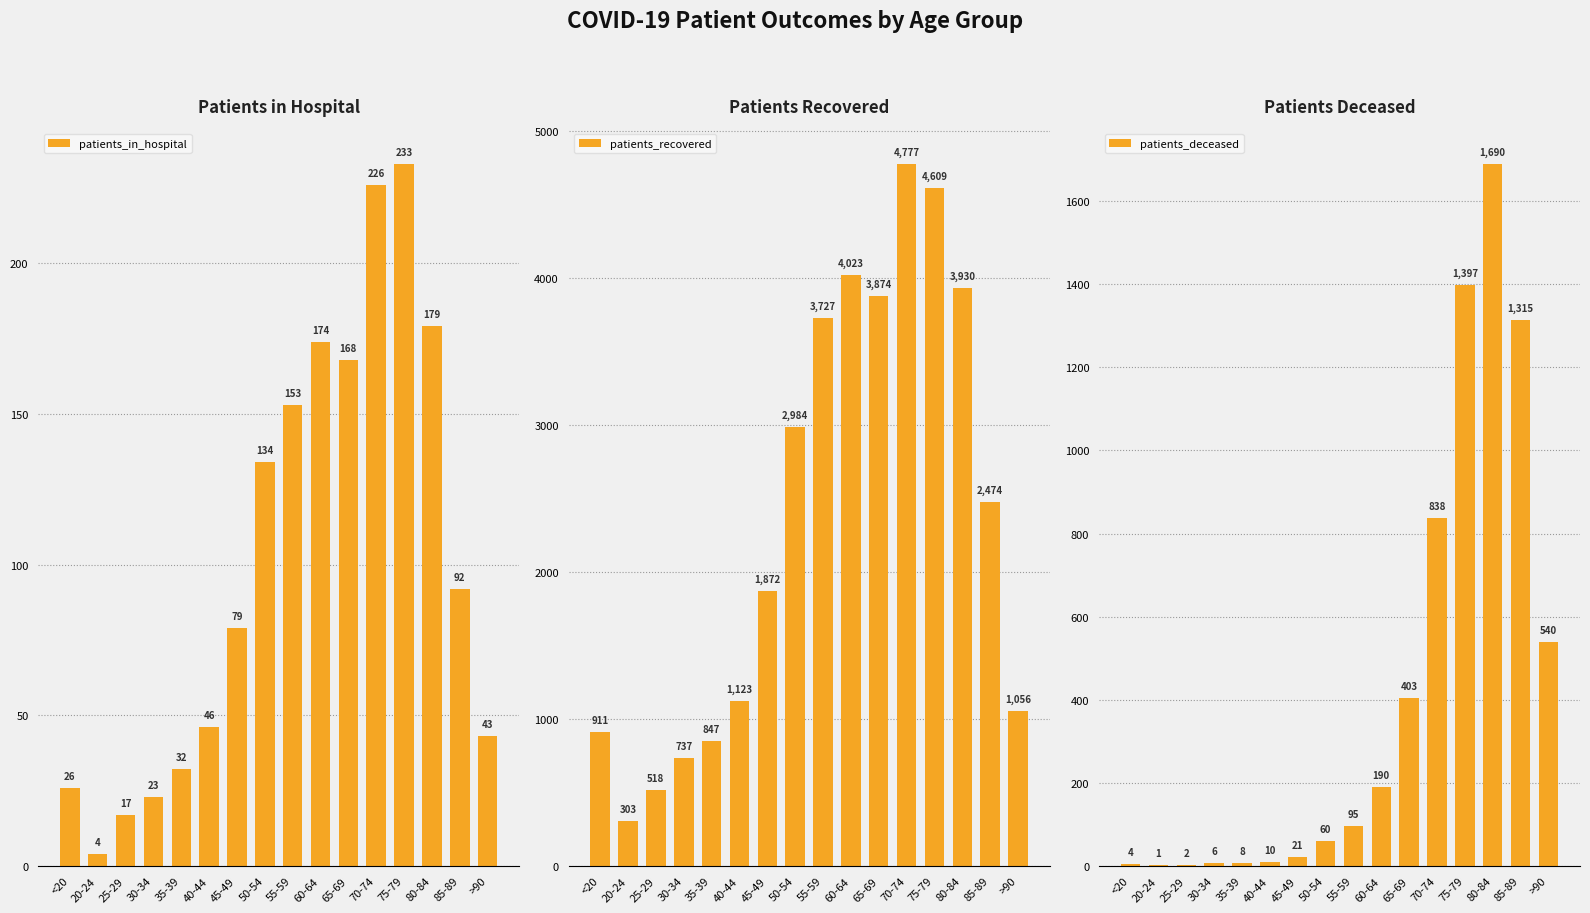

Reading left to right, what are all the values shown in this chart?

patients_in_hospital: <20=26	20-24=4	25-29=17	30-34=23	35-39=32	40-44=46	45-49=79	50-54=134	55-59=153	60-64=174	65-69=168	70-74=226	75-79=233	80-84=179	85-89=92	>90=43
patients_recovered: <20=911	20-24=303	25-29=518	30-34=737	35-39=847	40-44=1123	45-49=1872	50-54=2984	55-59=3727	60-64=4023	65-69=3874	70-74=4777	75-79=4609	80-84=3930	85-89=2474	>90=1056
patients_deceased: <20=4	20-24=1	25-29=2	30-34=6	35-39=8	40-44=10	45-49=21	50-54=60	55-59=95	60-64=190	65-69=403	70-74=838	75-79=1397	80-84=1690	85-89=1315	>90=540